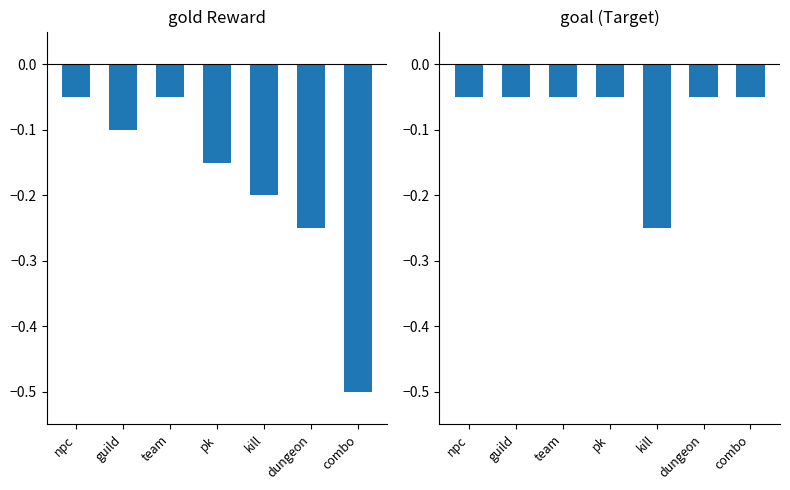

Which has a higher value, kill or dungeon?

kill